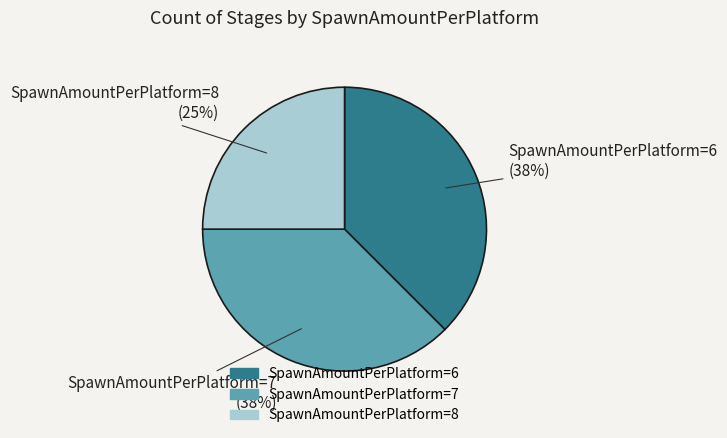

What percentage is the SpawnAmountPerPlatform=8 slice, to the nearest percent?

25%